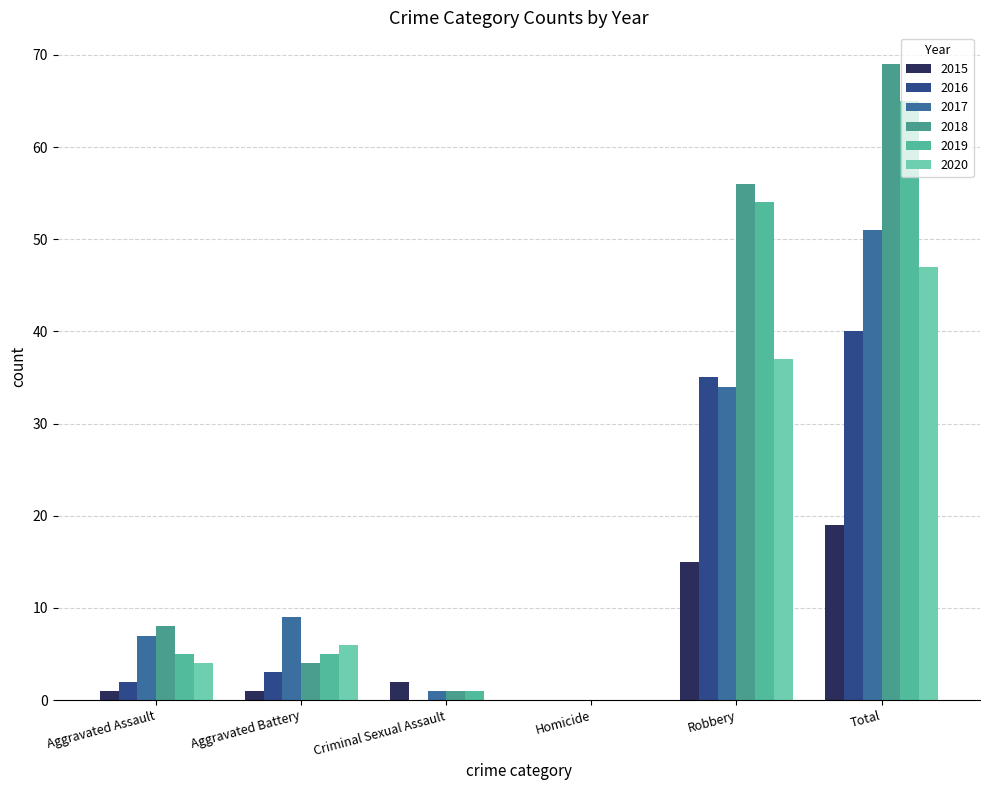

Rank the series at Aggravated Battery from highest to lowest value.

2017, 2020, 2019, 2018, 2016, 2015